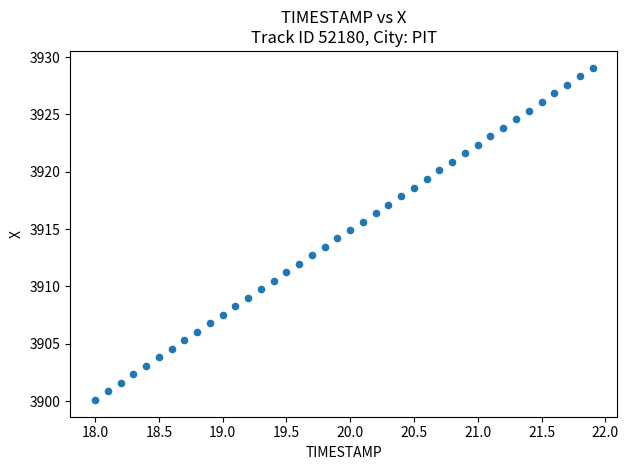

What is the range of Y values (max minus min)?

29.0